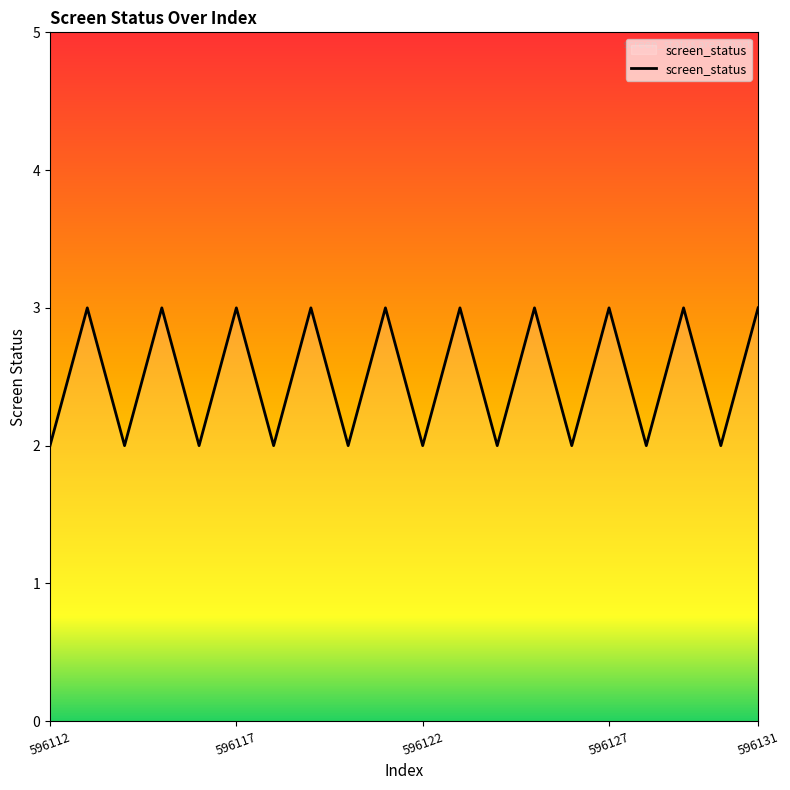

What is the greatest value displayed?

3